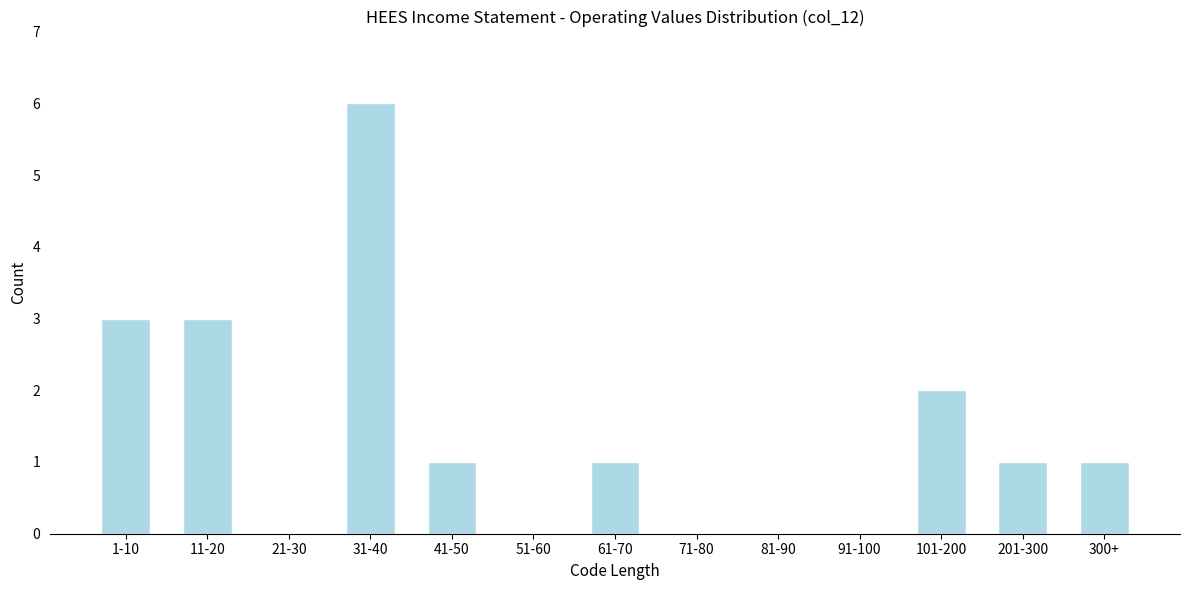

Reading left to right, transcribe all the data shown in this chart.

1-10=3	11-20=3	21-30=0	31-40=6	41-50=1	51-60=0	61-70=1	71-80=0	81-90=0	91-100=0	101-200=2	201-300=1	300+=1